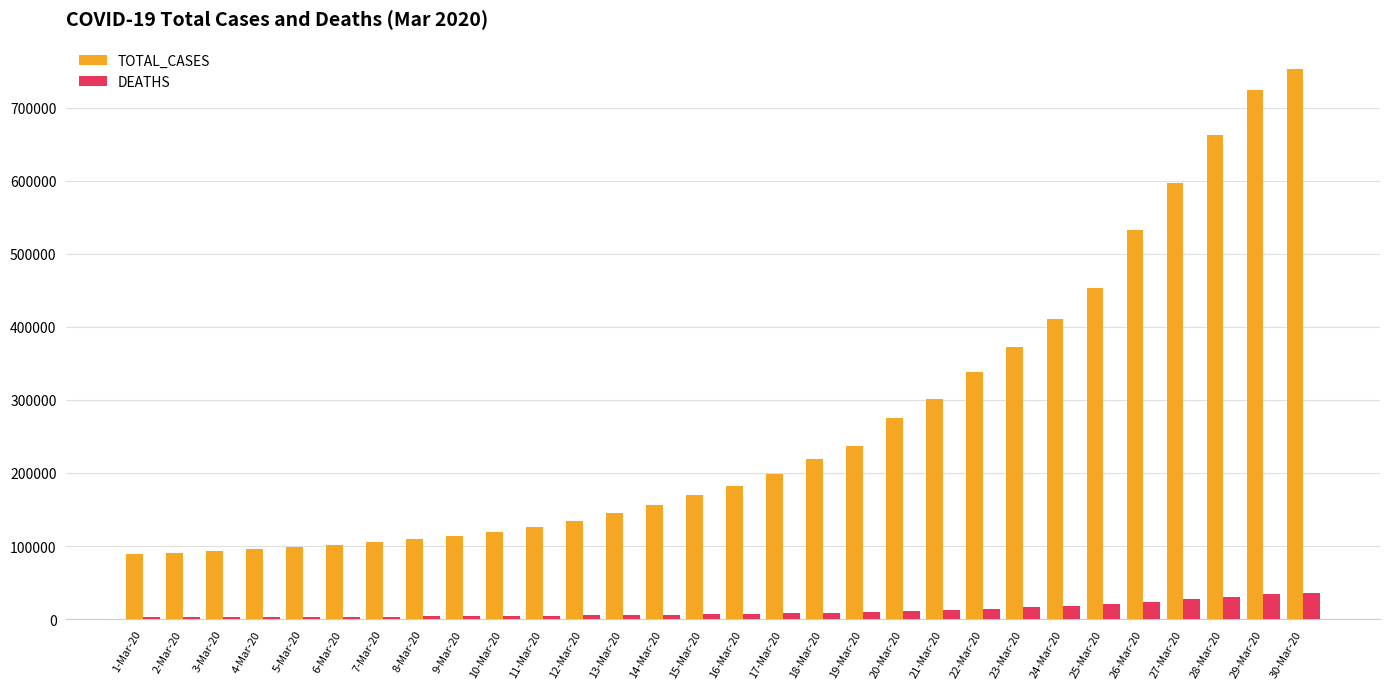

What is the label of the 5th bar from the left?

5-Mar-20